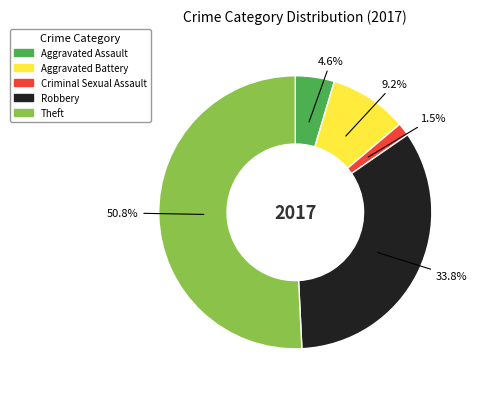

To the nearest percent, what portion does Aggravated Battery represent?

9%